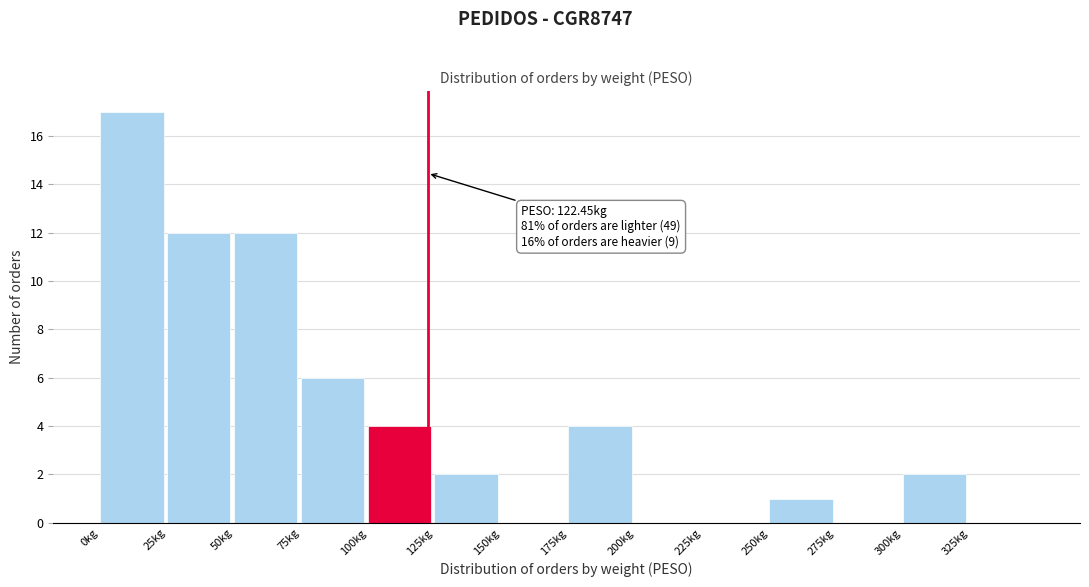

Over which range of the x-axis is the bar tallest?

0 to 25